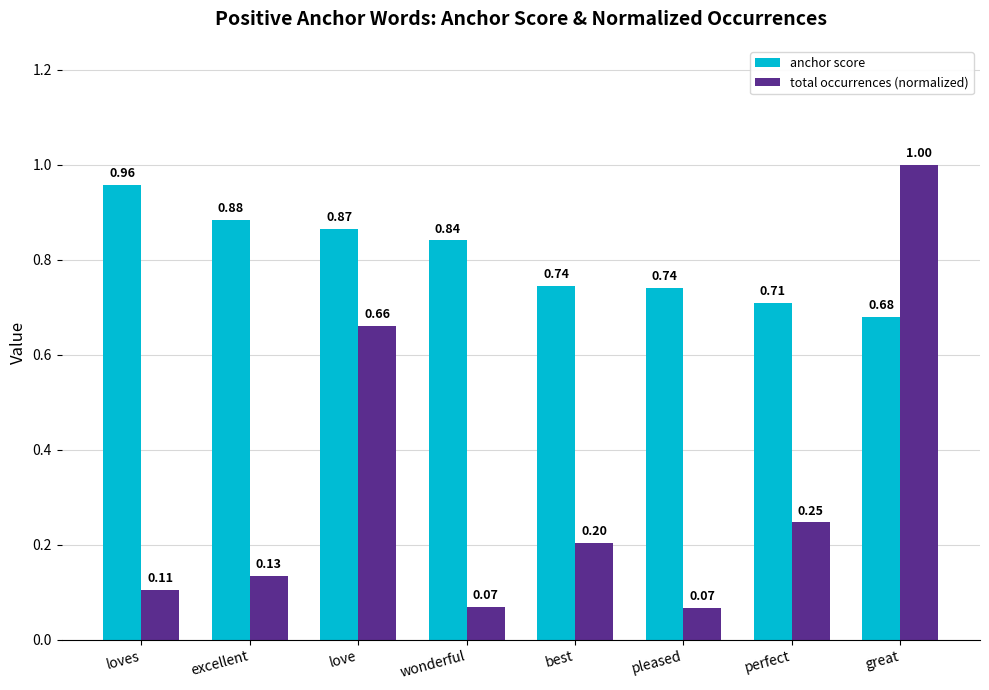

What position from the right is pleased?

3